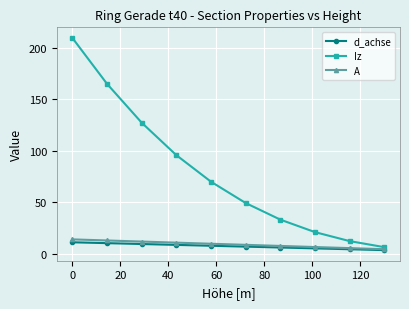

True or false: Iz and A intersect in this chart.

False